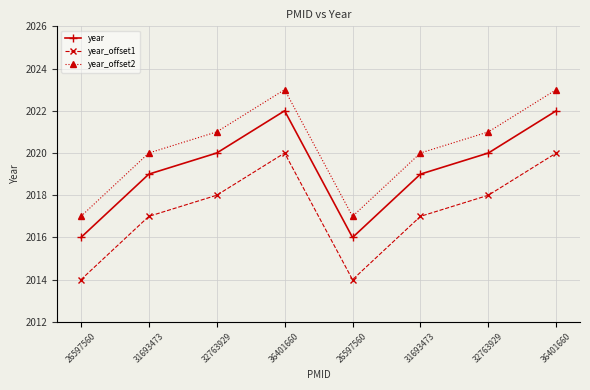

Is it true that year equals 2908 at 31693473?

False